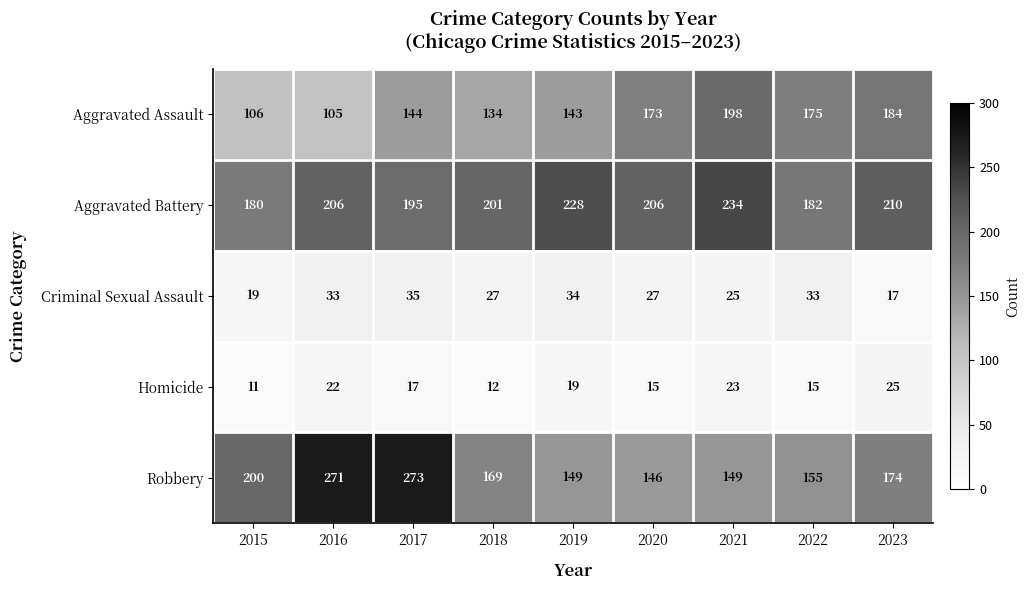

True or false: Homicide has a value of 15 at 2020.

True